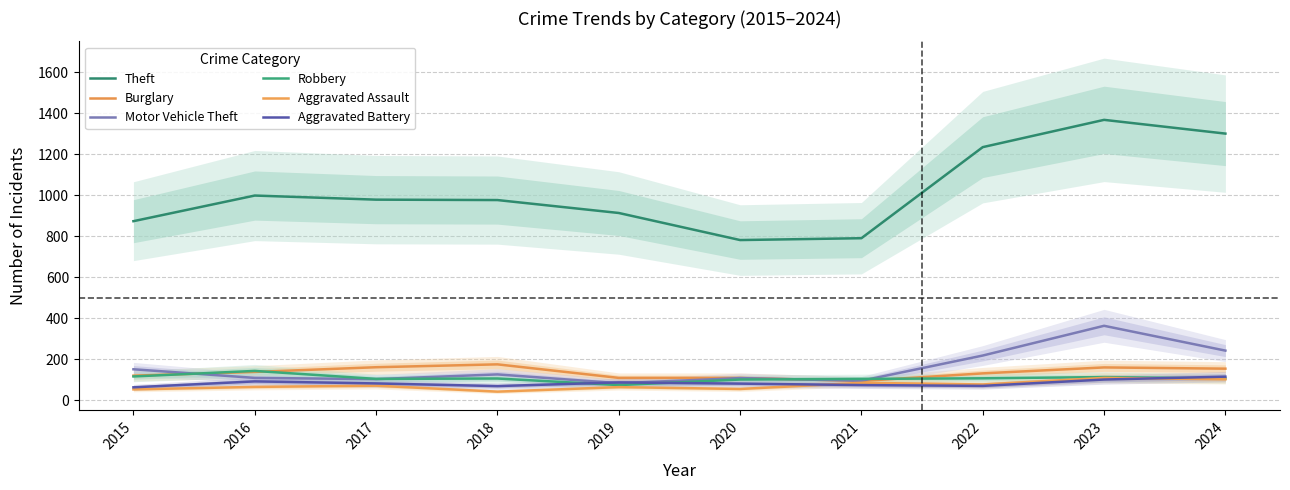

The Burglary series shows 80 at 2022. True or false?

False